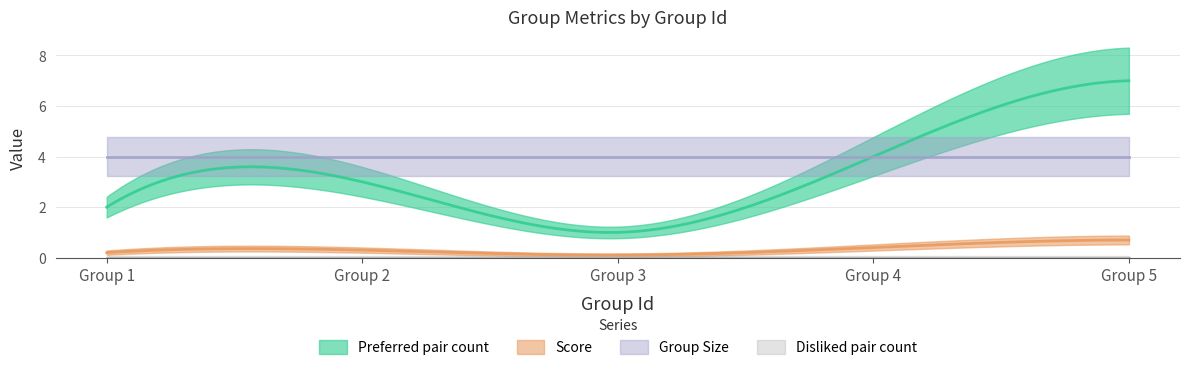

What value does the Score series have at 3?

0.1